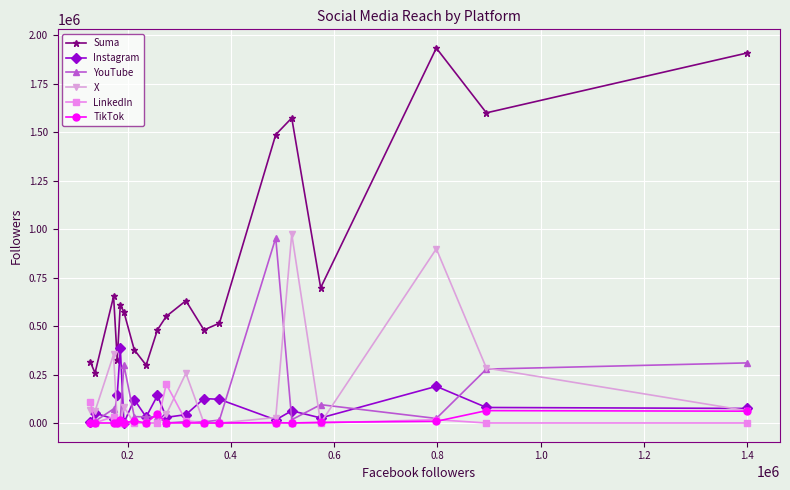

How many interior local valleys does the Suma series have?

6